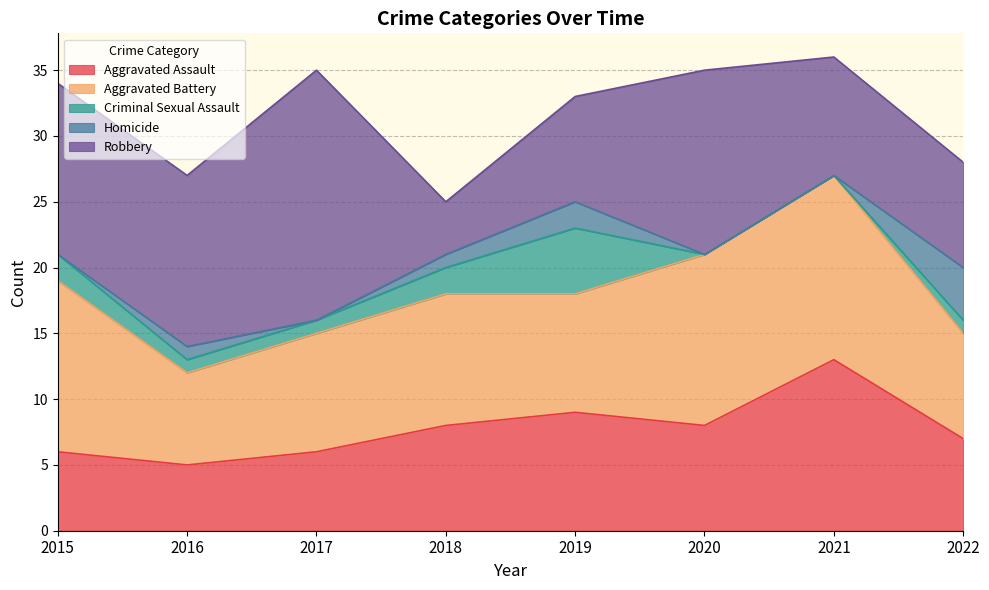

Where is Homicide nearest to the value 2?

2019